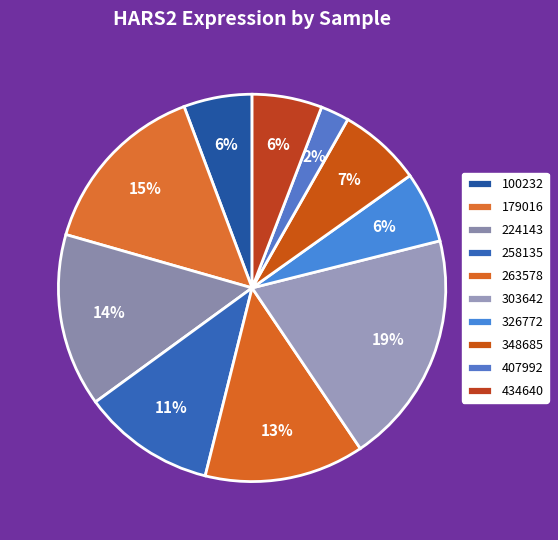

What is the largest slice in the pie chart?

303642